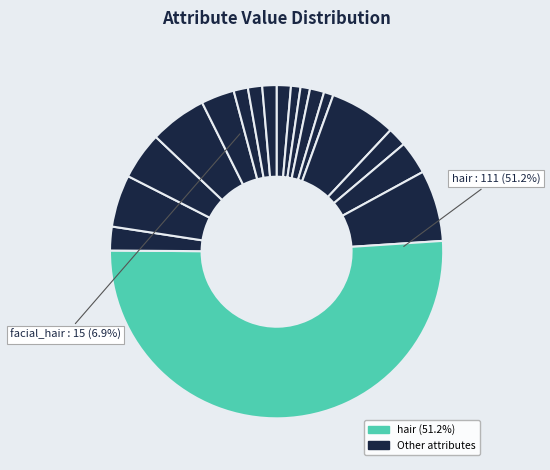

Is it true that hair_color is 1% of the pie?

False